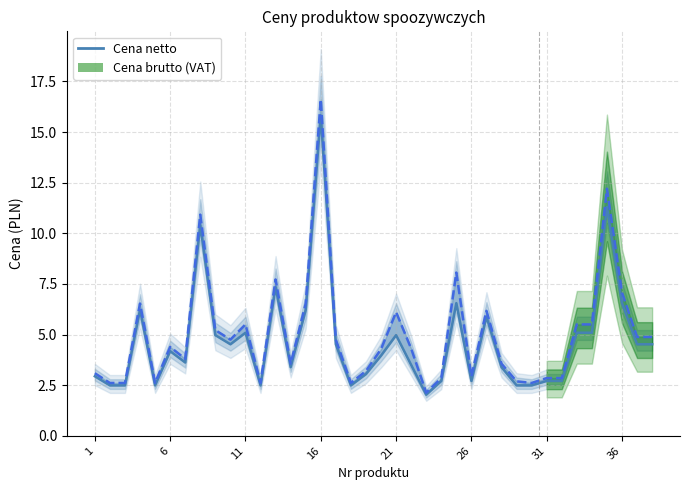

True or false: Cena brutto and Cena netto cross at least once.

False